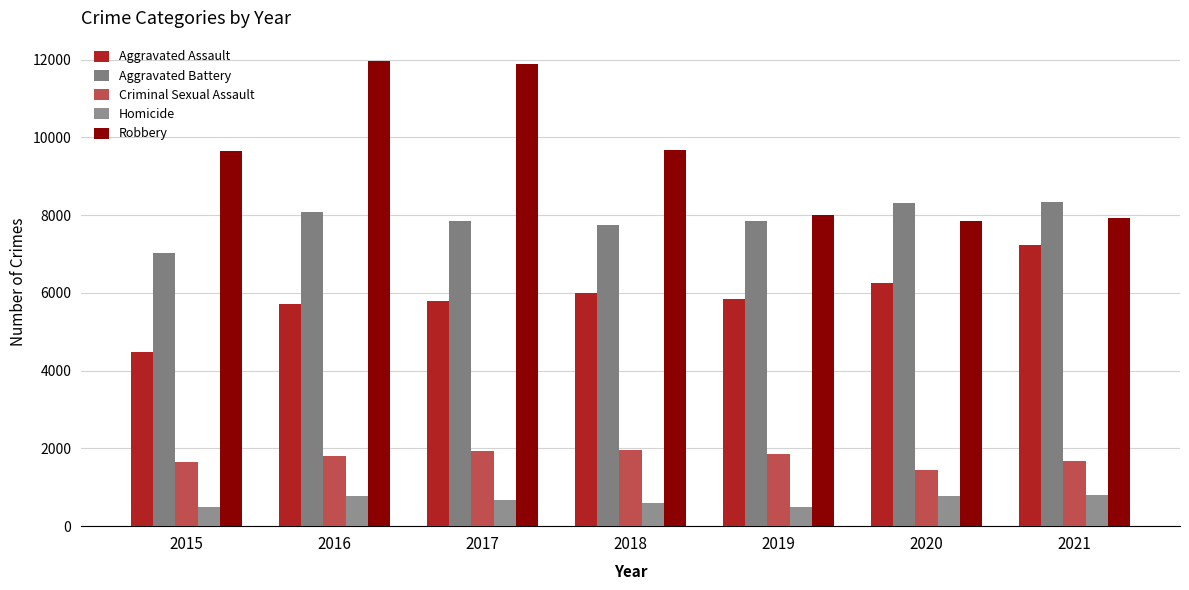

At which category is the sum across all series the highest?

2016